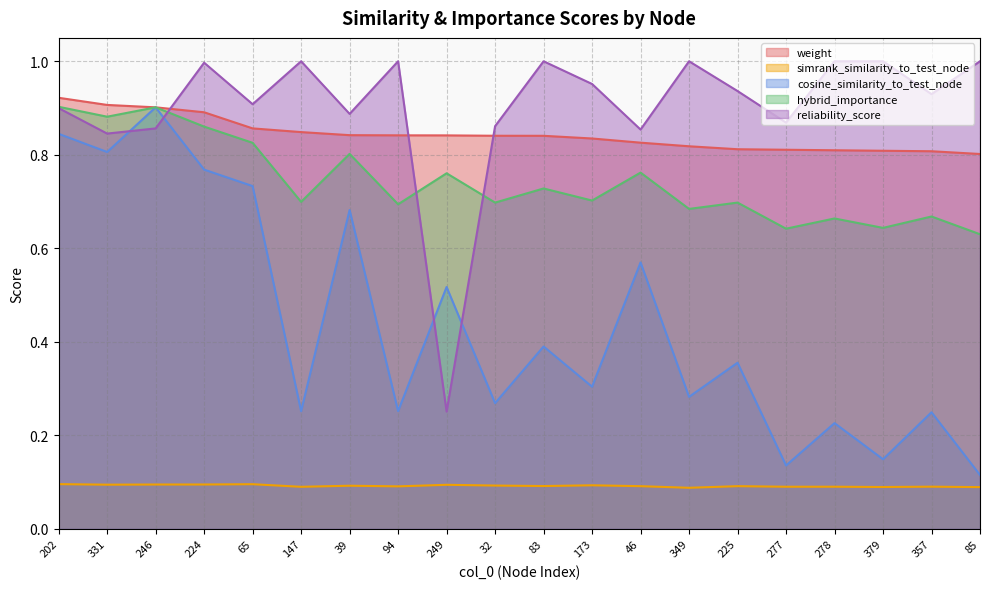

At which category is the sum across all series the highest?

202